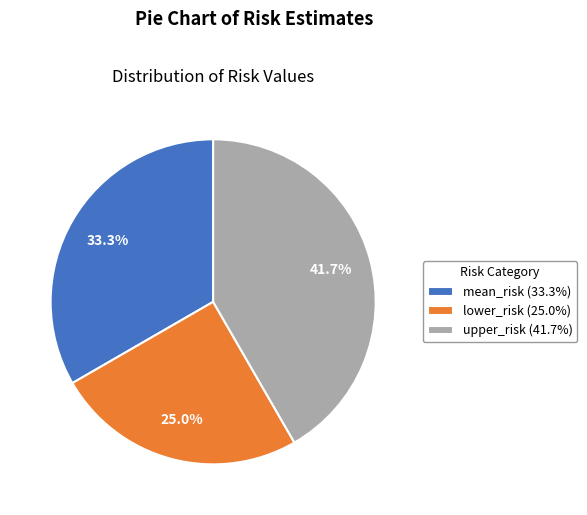

Is mean_risk the majority of the pie?

No